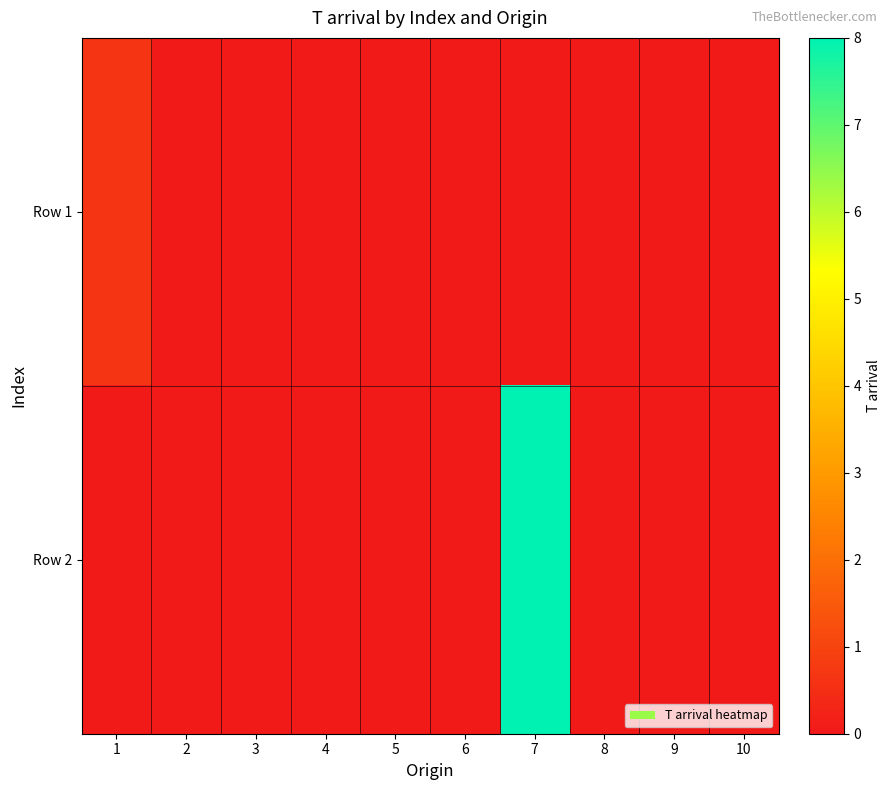

Which series changed the most between 1 and 6?

Row 1